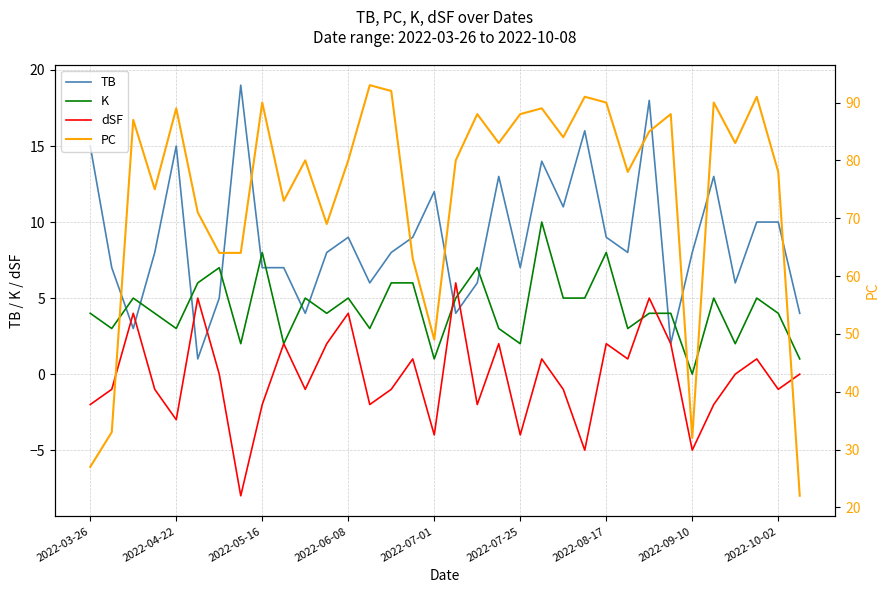

Count the number of data series in this chart.

4